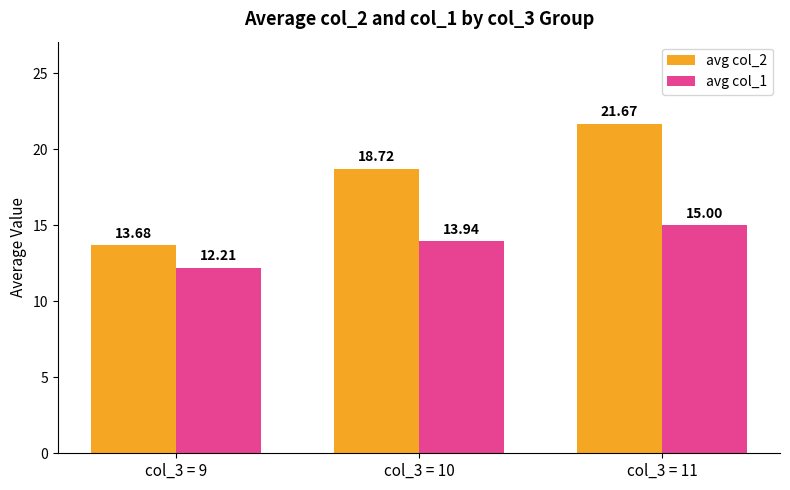

Which series has the largest range (max minus min)?

avg col_2